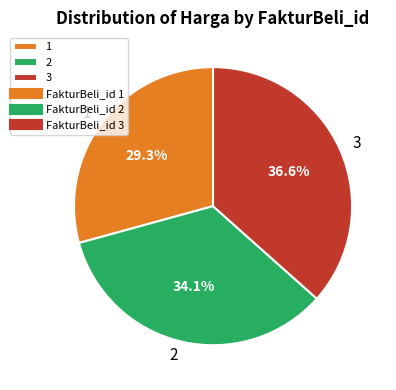

Which category has the biggest portion of the pie?

3